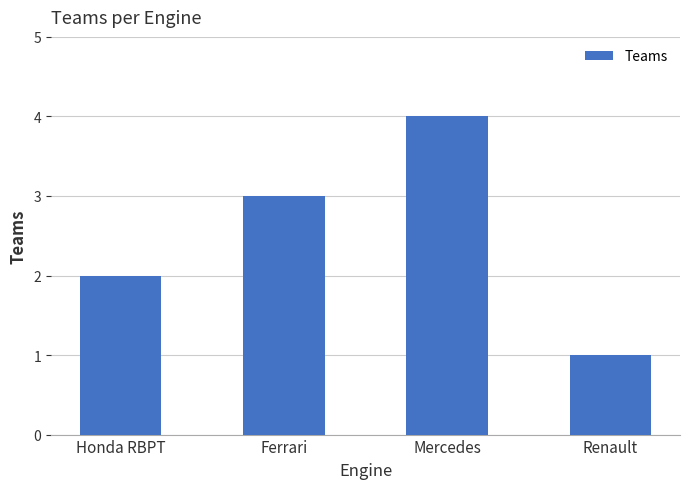

How many values are between 2 and 4?

3